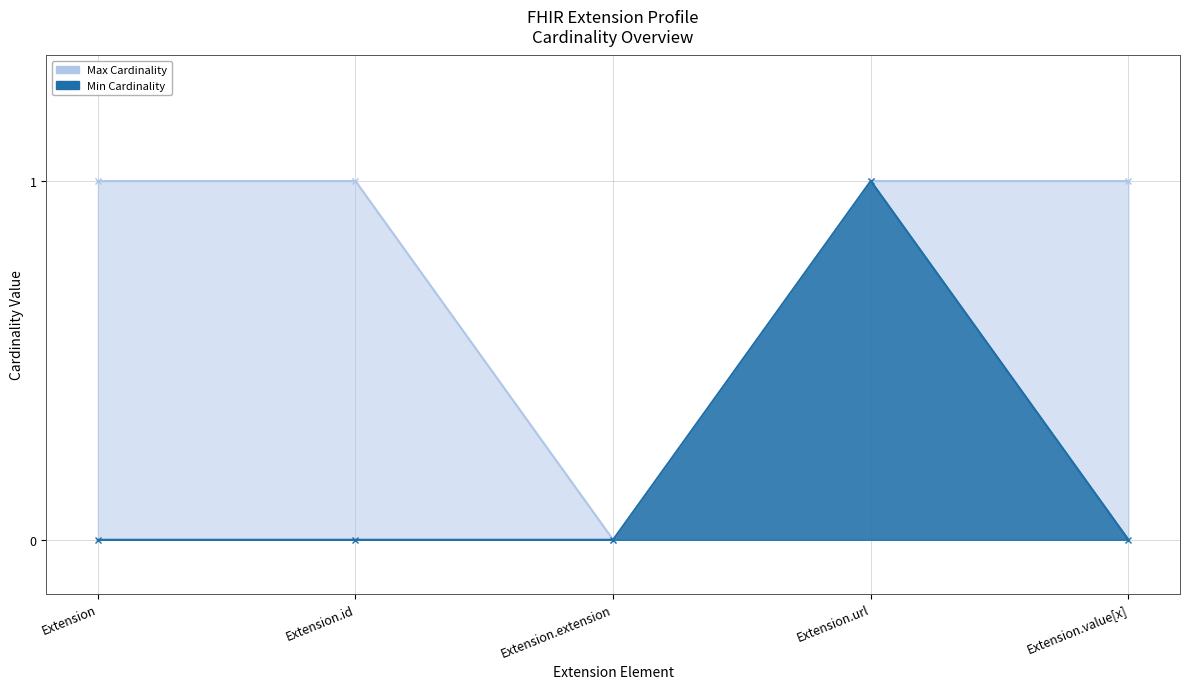

True or false: Max Cardinality and Min Cardinality intersect in this chart.

False